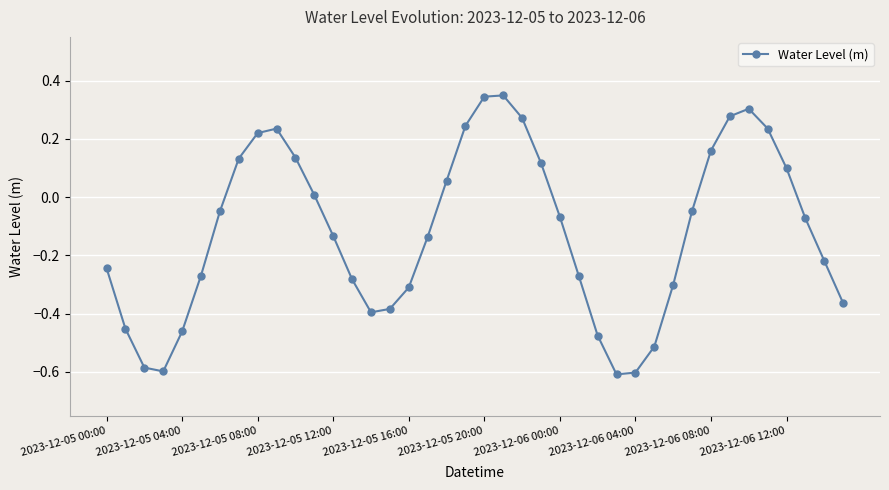

Is this an area chart (filled region under the line)?

No